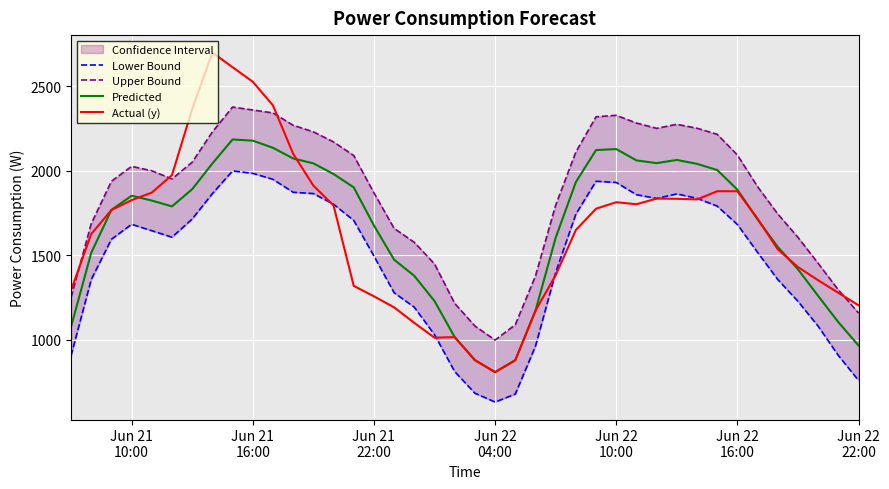

Does the chart display data point markers on the line(s)?

No